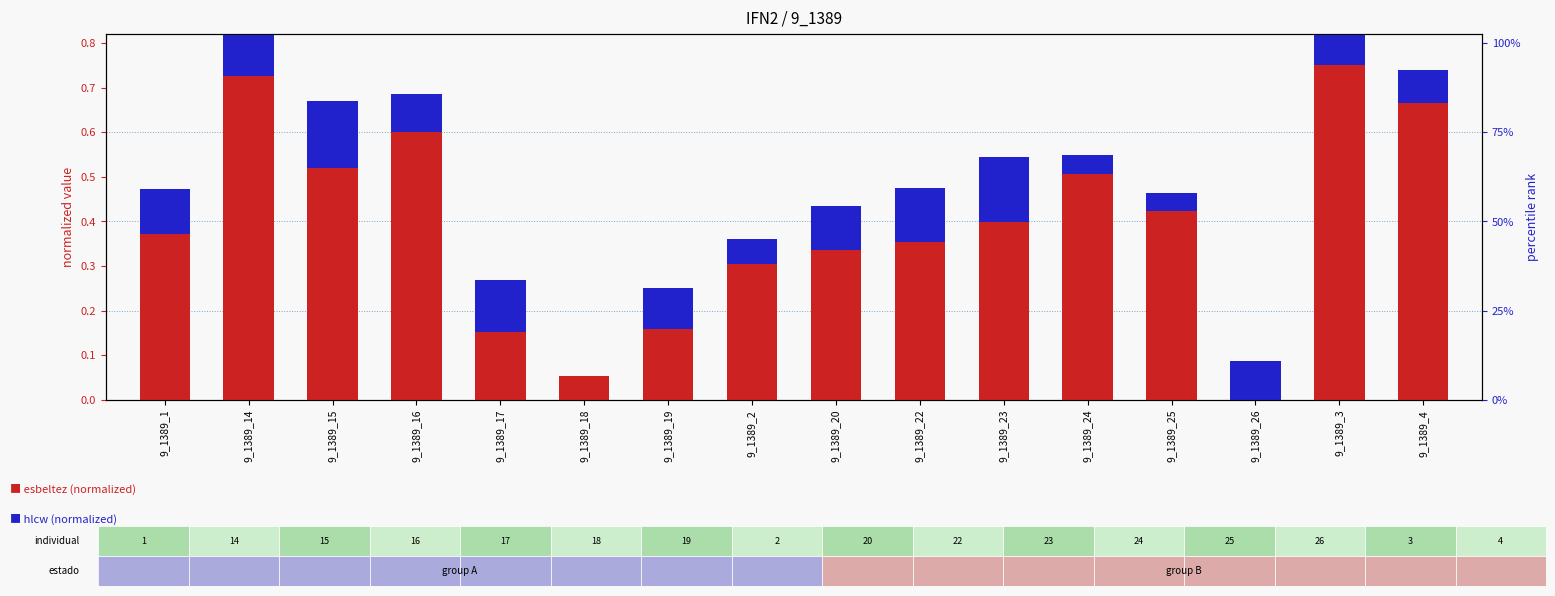

At which category is the sum across all series the highest?

9_1389_3